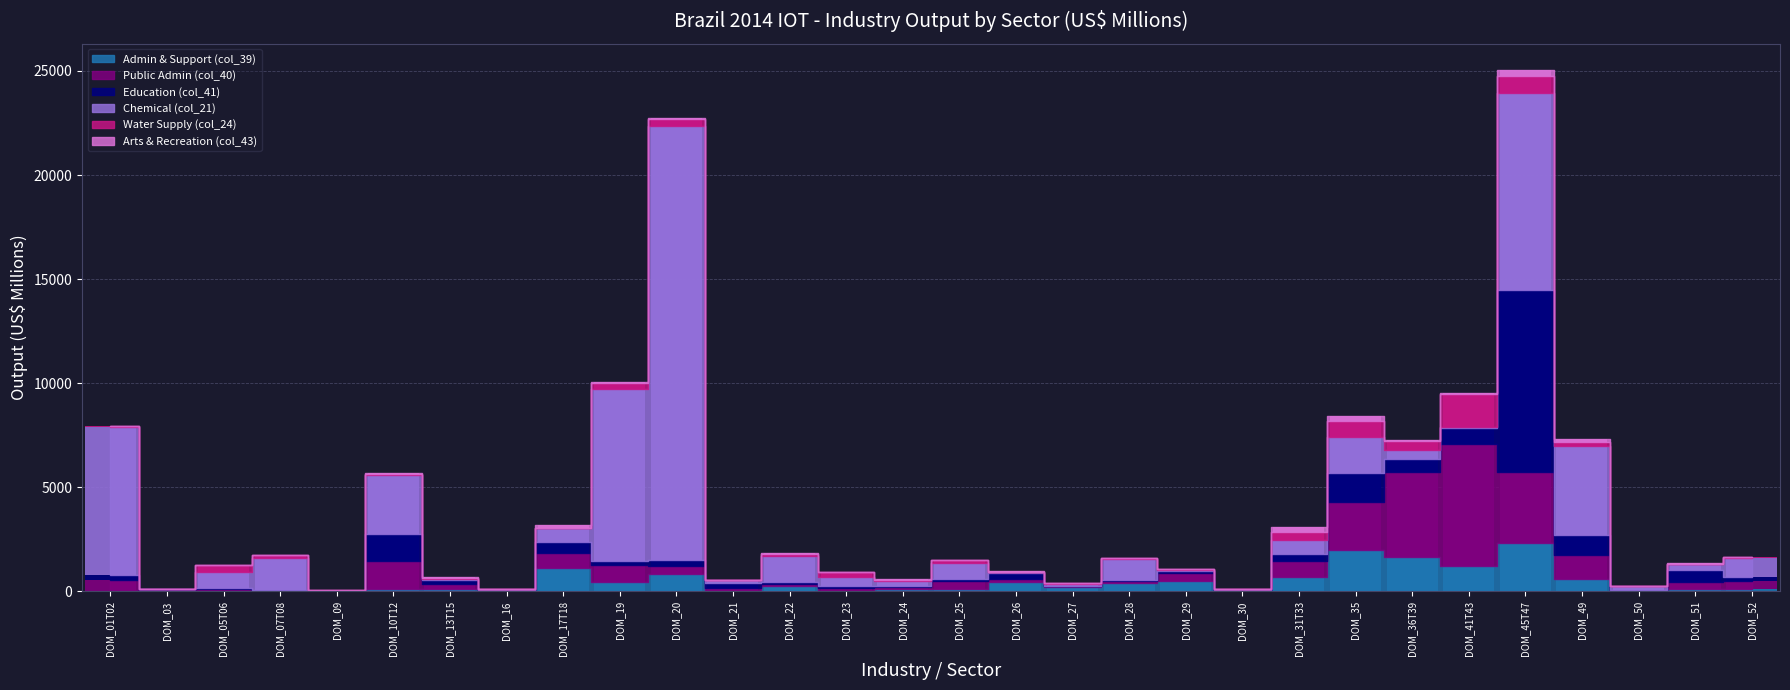

Which category has the lowest value across all series?

DOM_09